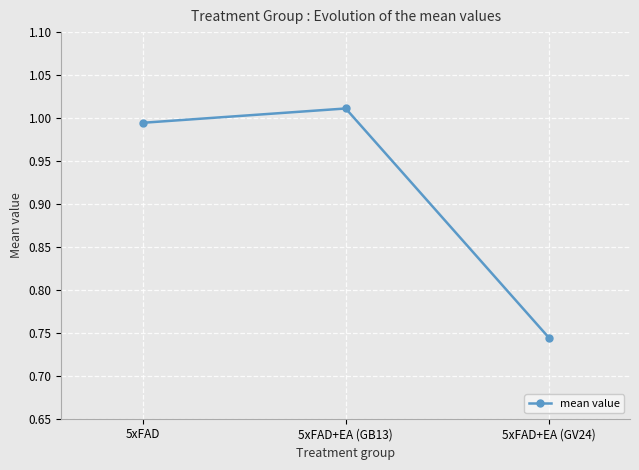

How many series are shown in this chart?

1